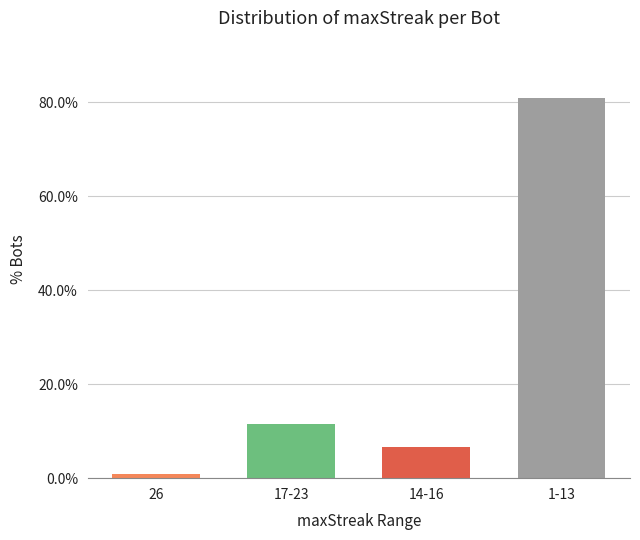

List the labels in order of value, smallest first.

26, 14-16, 17-23, 1-13